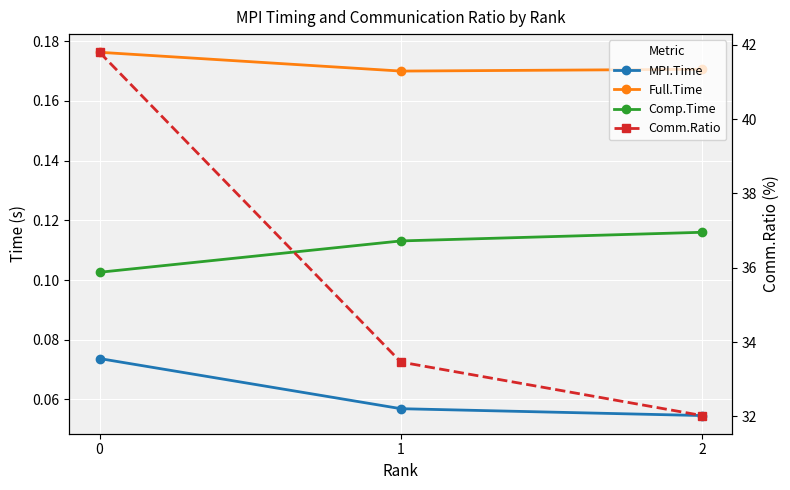

The value of Full.Time at 0 is 0.2. True or false?

True